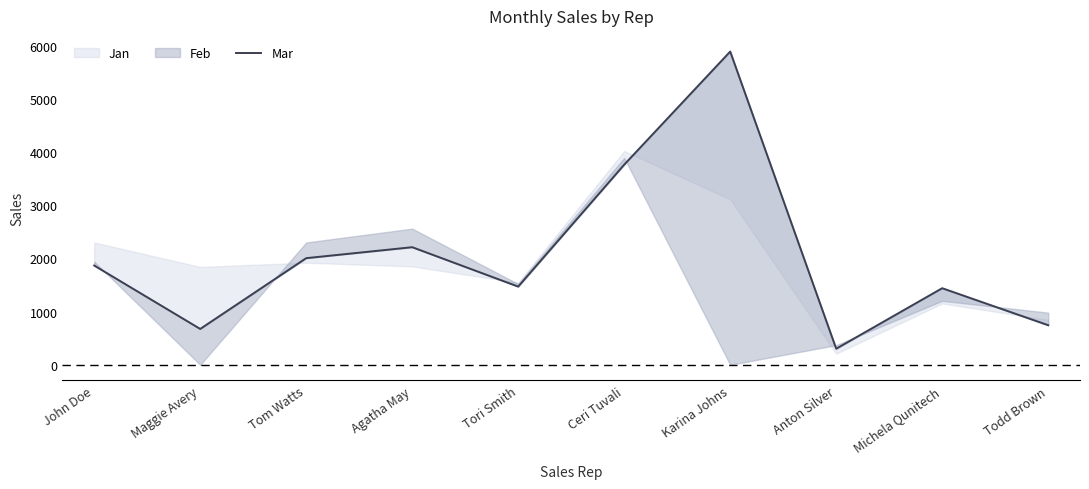

Reading right to left, list all the values displayed in this chart.

744	1440	302	5890	3763	1470	2211	2005	674	1866